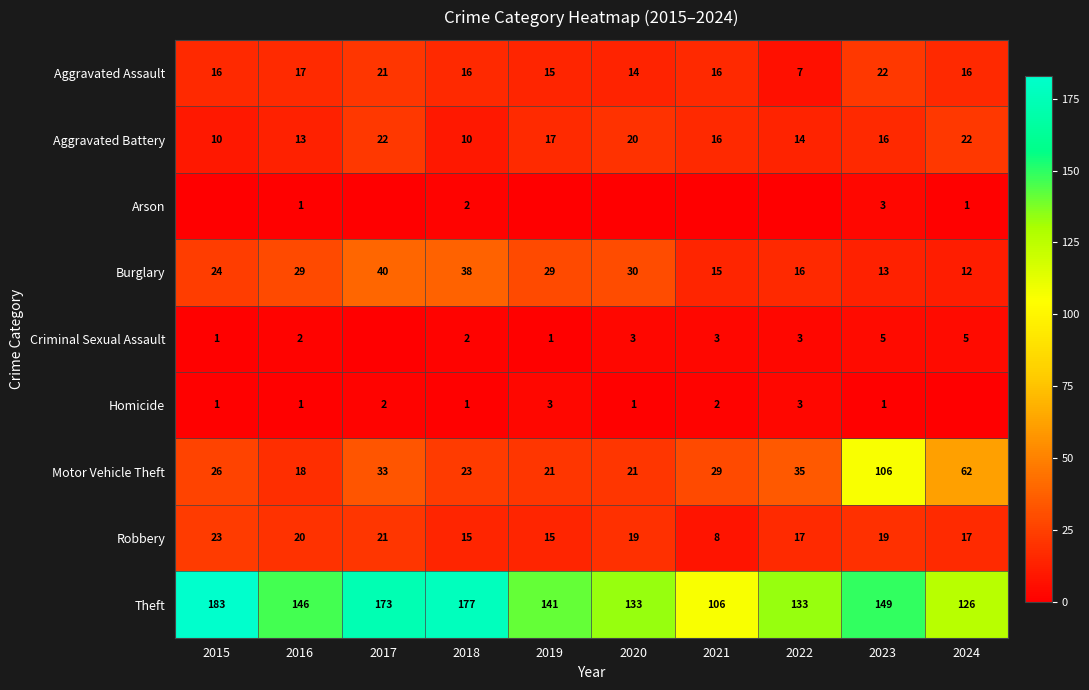

Which series has the largest range (max minus min)?

Motor Vehicle Theft